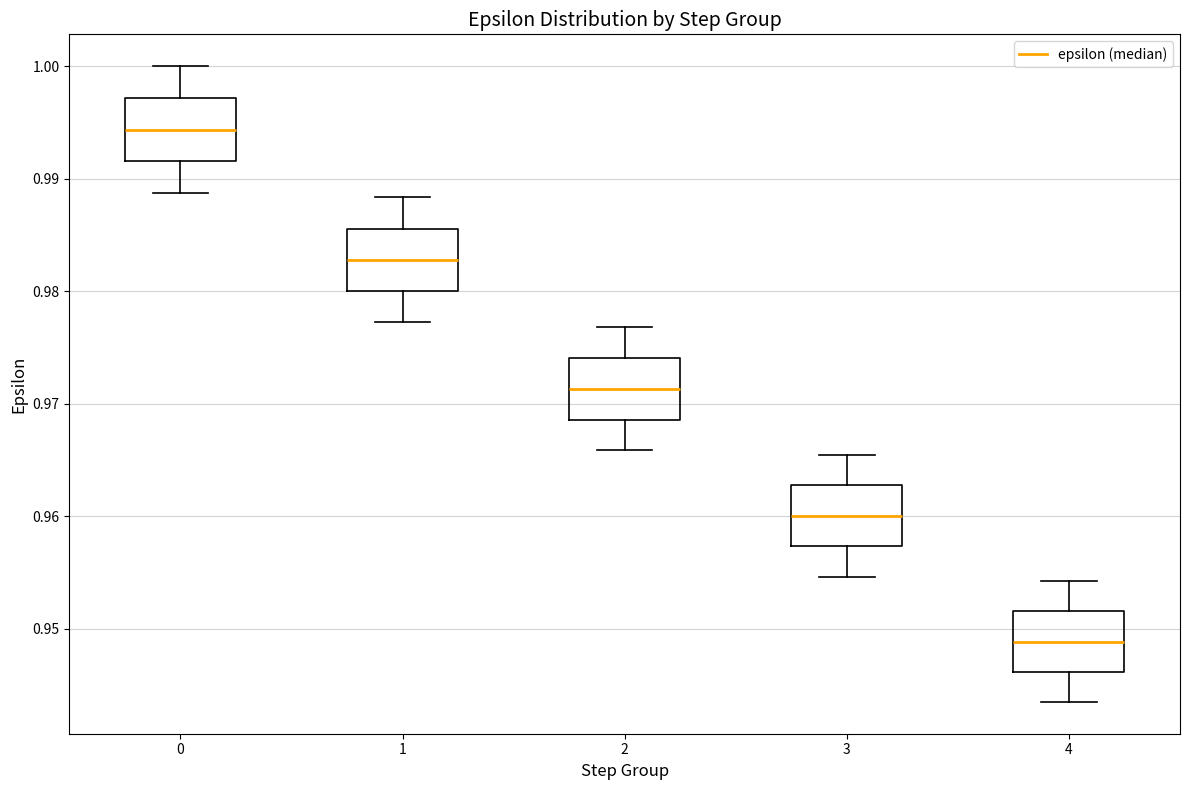

Reading left to right, transcribe this box plot: for each box, give where its median line is, the range the box spans, and where its two whiskers end, as read against the y-axis. The values are not printed on the chart, so give them approximately, as read against the axis.

0: median 0.994, box 0.992 to 0.997, whiskers 0.989 to 1.000
1: median 0.983, box 0.980 to 0.986, whiskers 0.977 to 0.988
2: median 0.971, box 0.969 to 0.974, whiskers 0.966 to 0.977
3: median 0.960, box 0.957 to 0.963, whiskers 0.955 to 0.965
4: median 0.949, box 0.946 to 0.952, whiskers 0.943 to 0.954